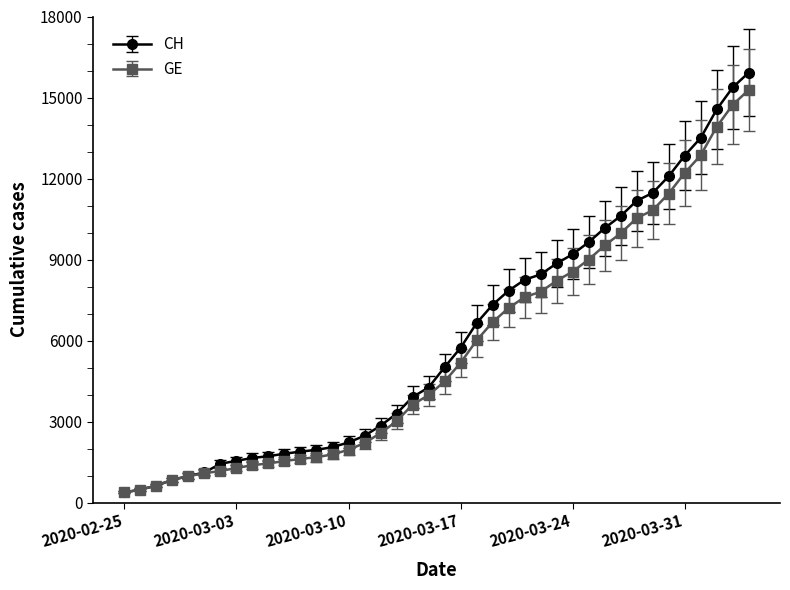

What is the value of the GE point at the 25th from the left?

7205